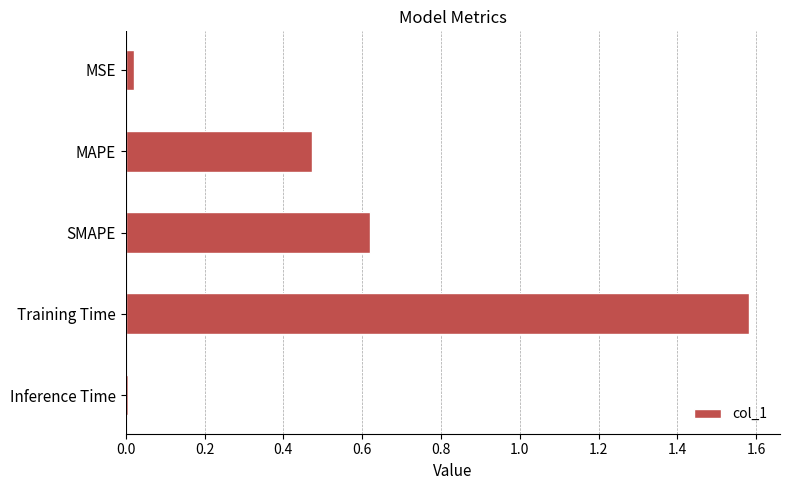

Which has a higher value, Training Time or Inference Time?

Training Time